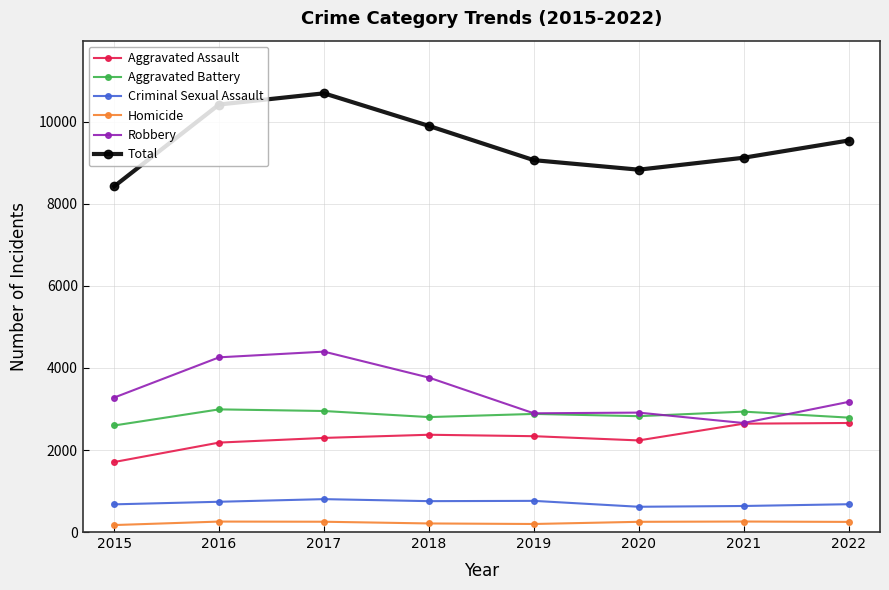

Rank the series at 2015 from lowest to highest value.

Homicide, Criminal Sexual Assault, Aggravated Assault, Aggravated Battery, Robbery, Total